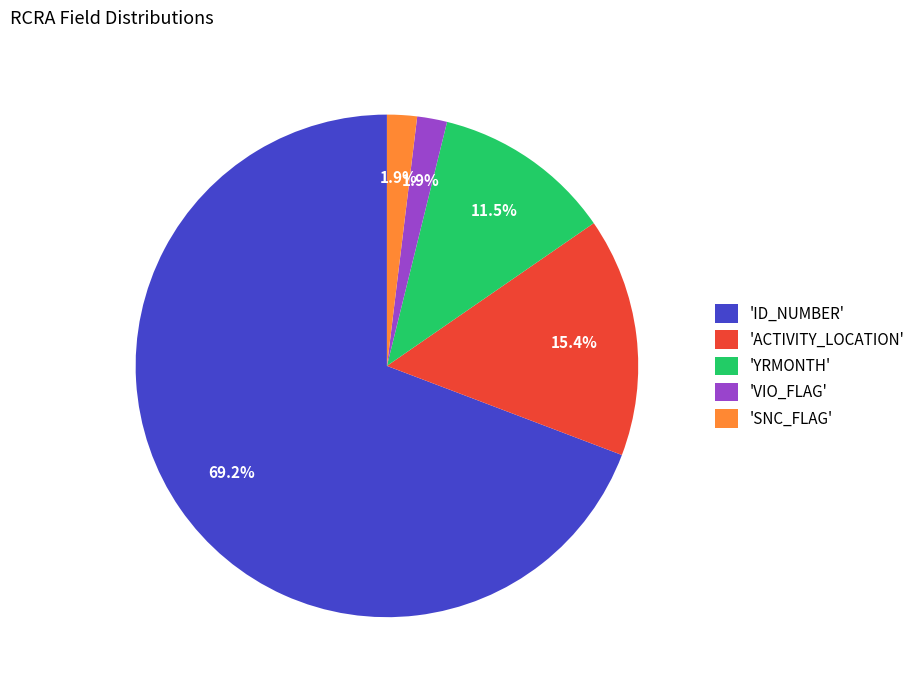

What percentage is NOT represented by 'SNC_FLAG'?

98.1%